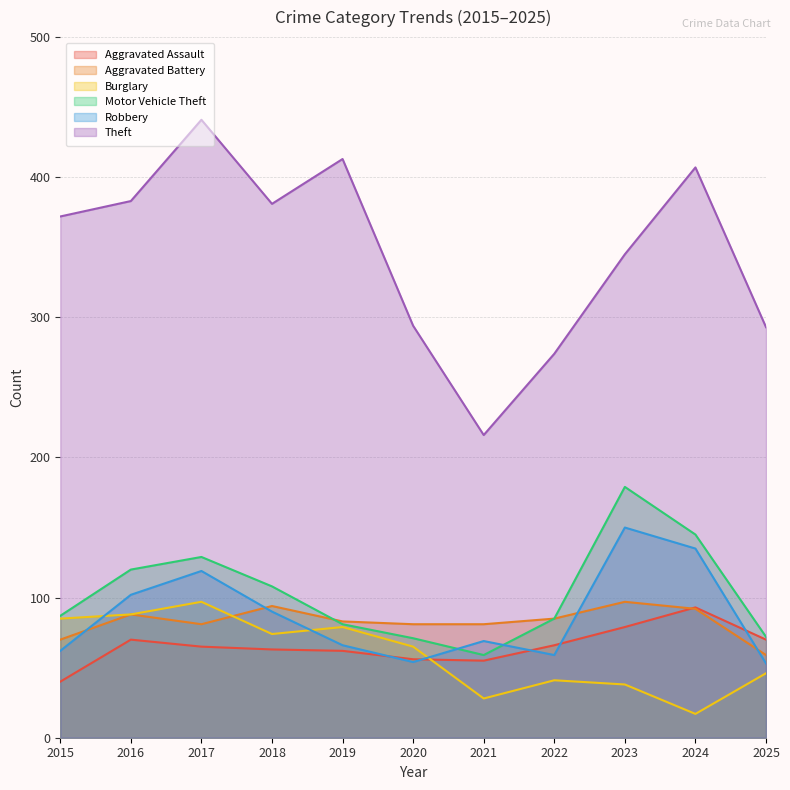

What is the sum of the Aggravated Assault values at 2022 and 2024?

159